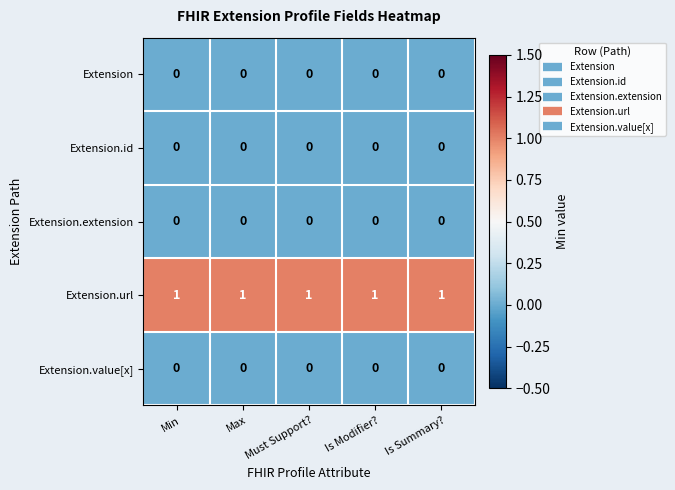

Which series has the largest total across all categories?

Extension.url